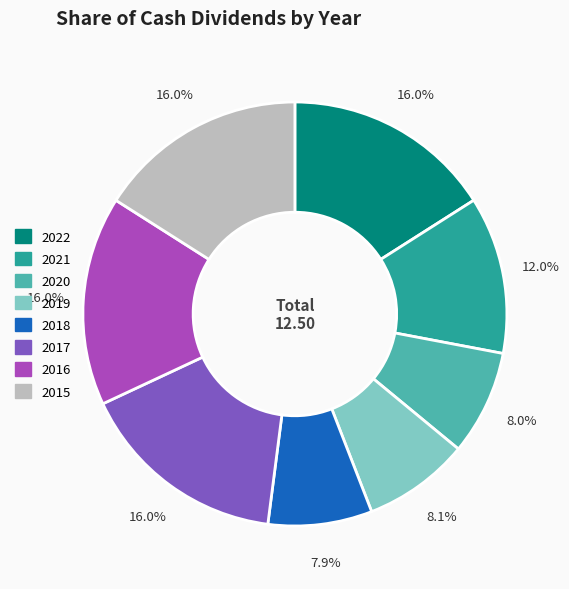

To the nearest percent, what is the difference between the largest and smallest slice percentages?

8%